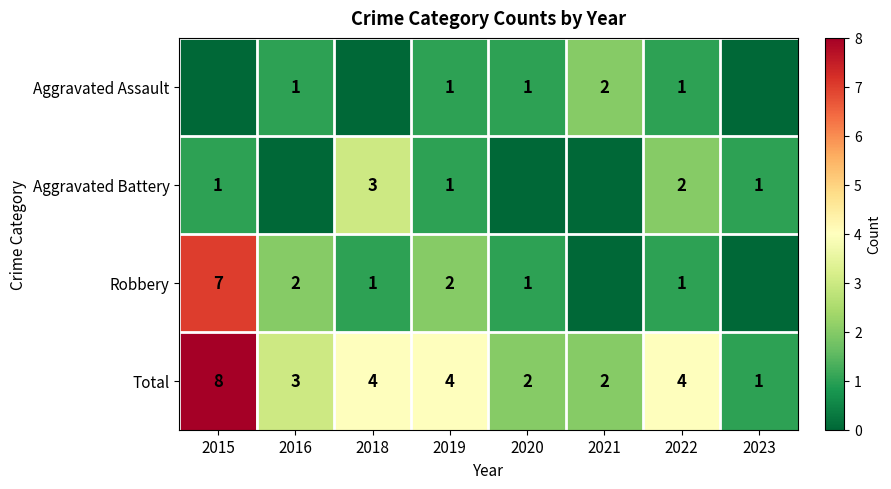

What is the difference between the Total values at 2015 and 2023?

7